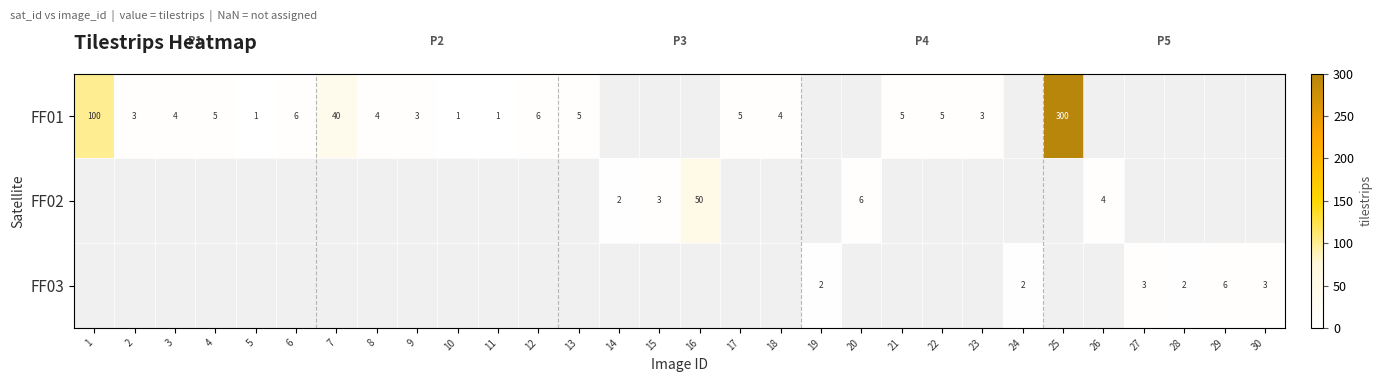

Is it true that FF01 equals 6 at 6?

True